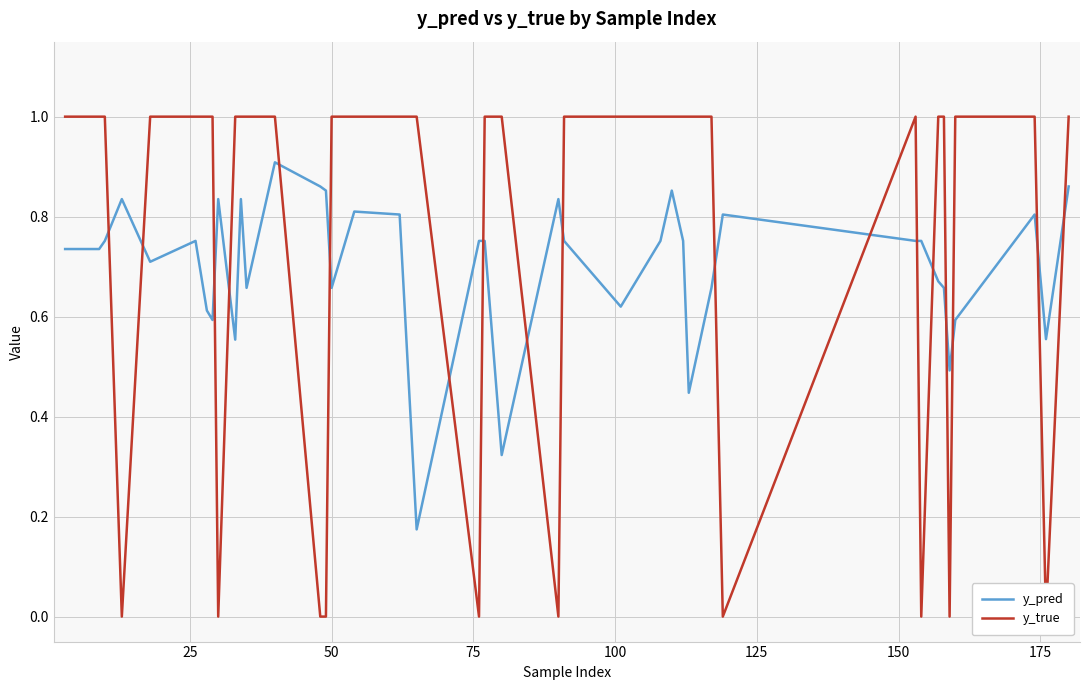

At how many categories does at least one series exceed 0?

40